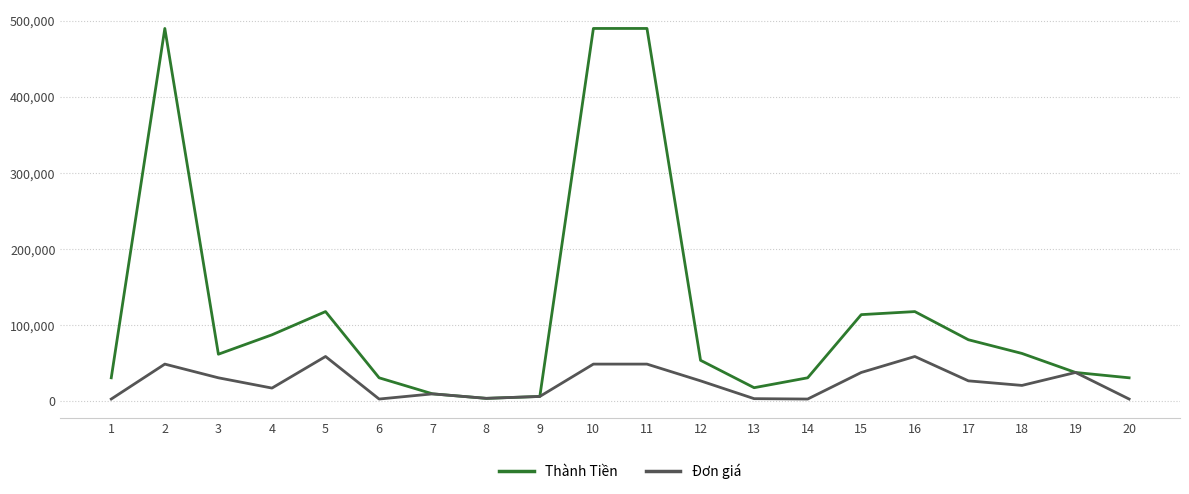

What is the difference between the maximum and minimum values in the Đơn giá series?

55900